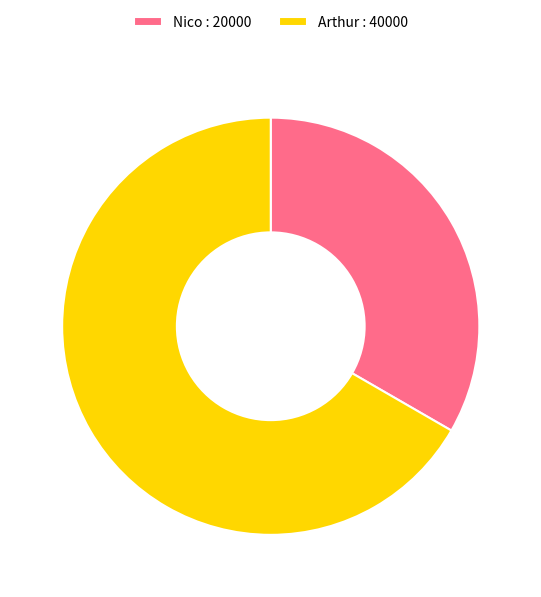

Do Nico : 20000 and Arthur : 40000 together represent more than half of the pie?

Yes